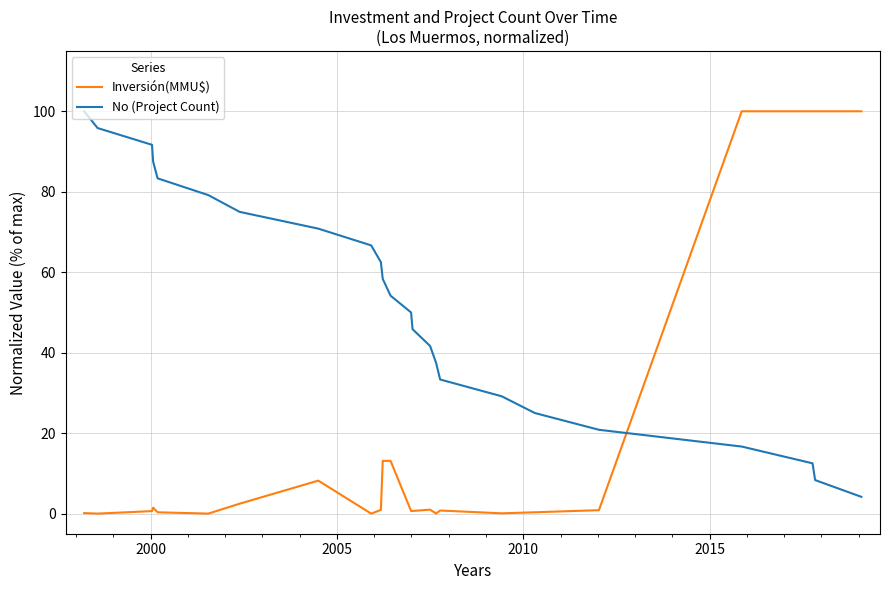

How many lines are shown in the chart?

2